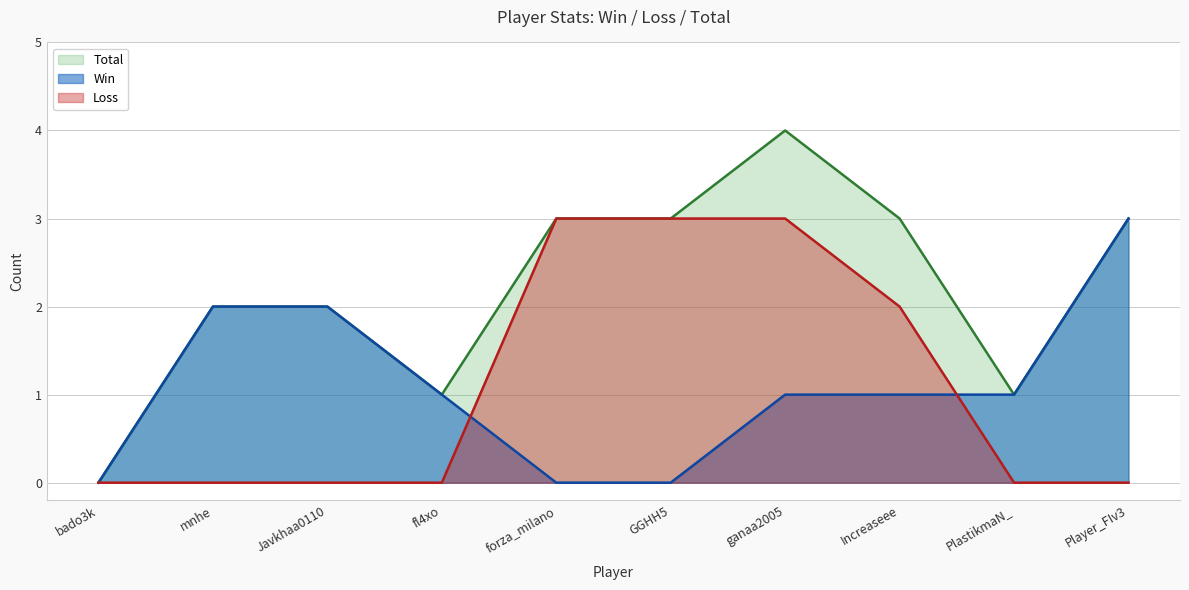

Rank the categories by Win value from highest to lowest.

Player_FIv3, mnhe, Javkhaa0110, fl4xo, ganaa2005, Increaseee, PlastikmaN_, bado3k, forza_milano, GGHH5